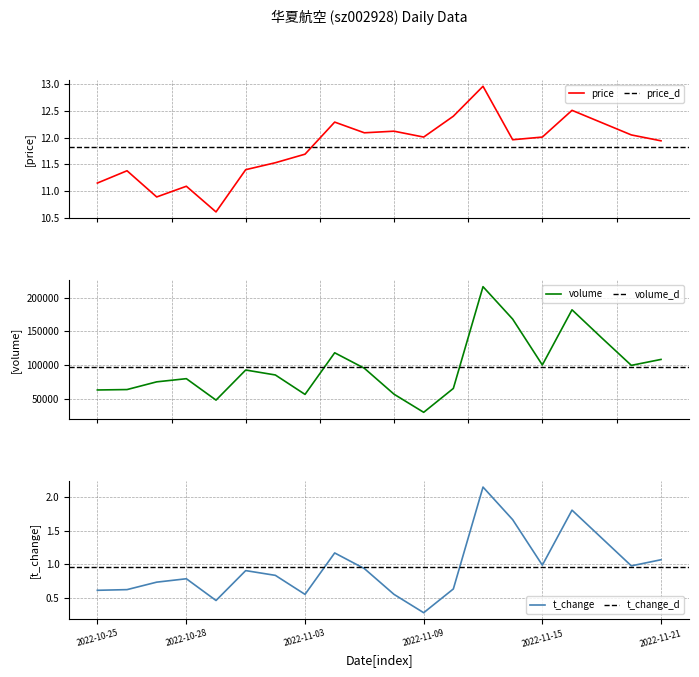

Is the value of volume at 2022-11-07 greater than the value of price at 2022-10-25?

Yes